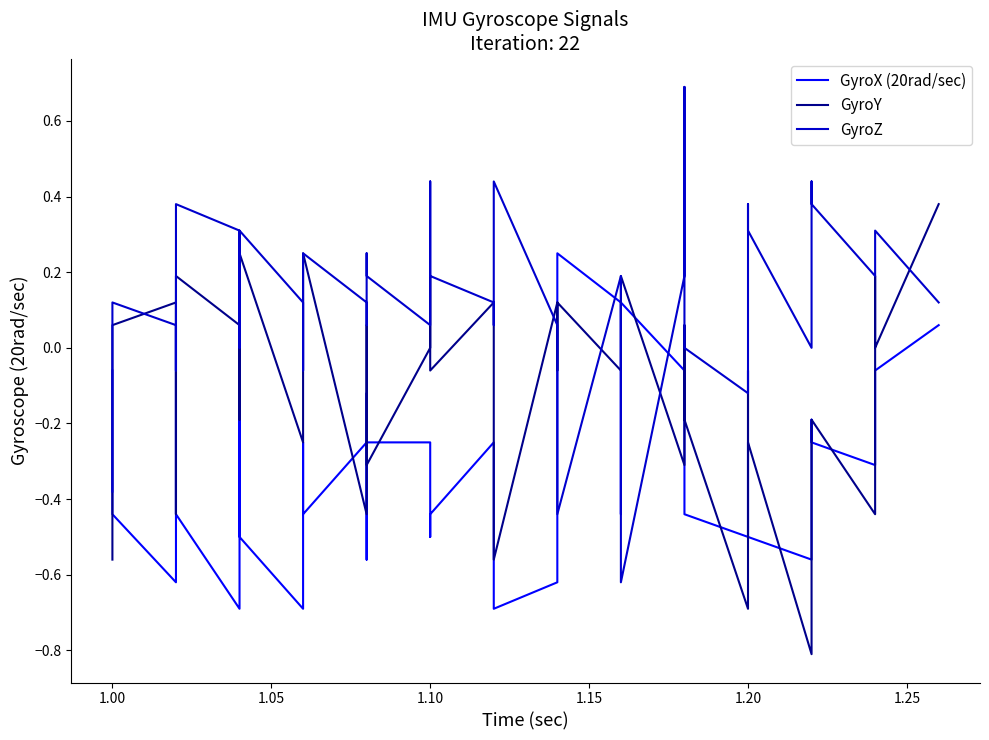

Is the value of GyroX (20rad/sec) at 14 greater than the value of GyroY at 19?

Yes